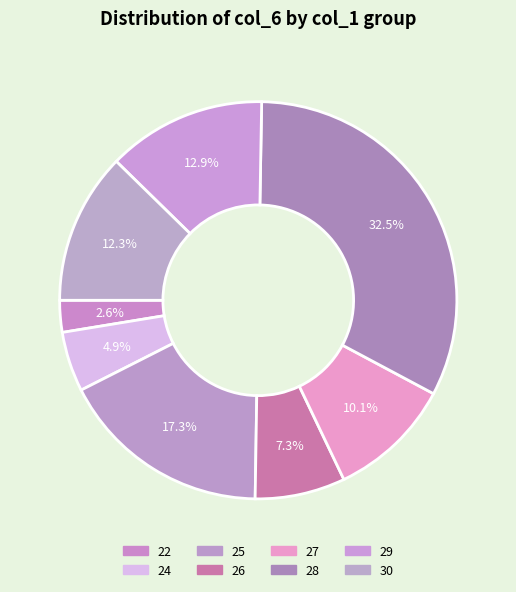

Count the number of slices in the pie.

8